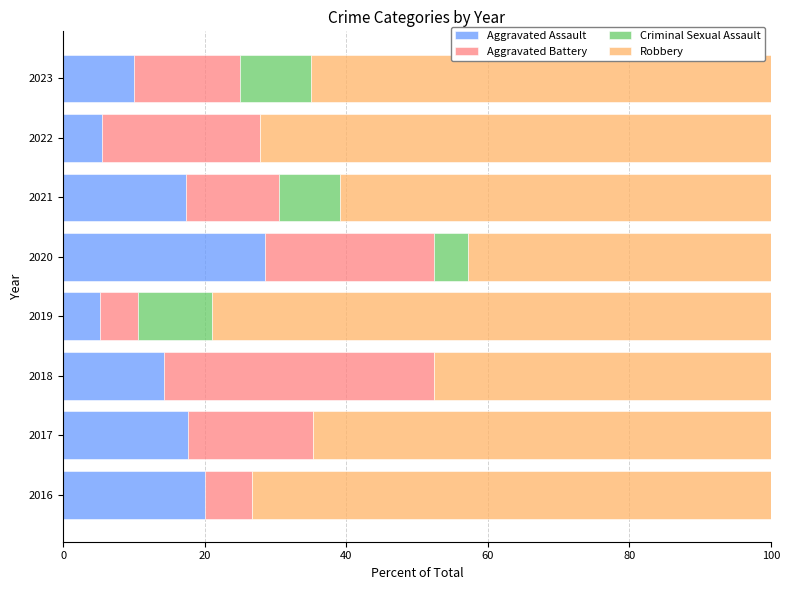

What is the total value across all series at 2021?

100.0